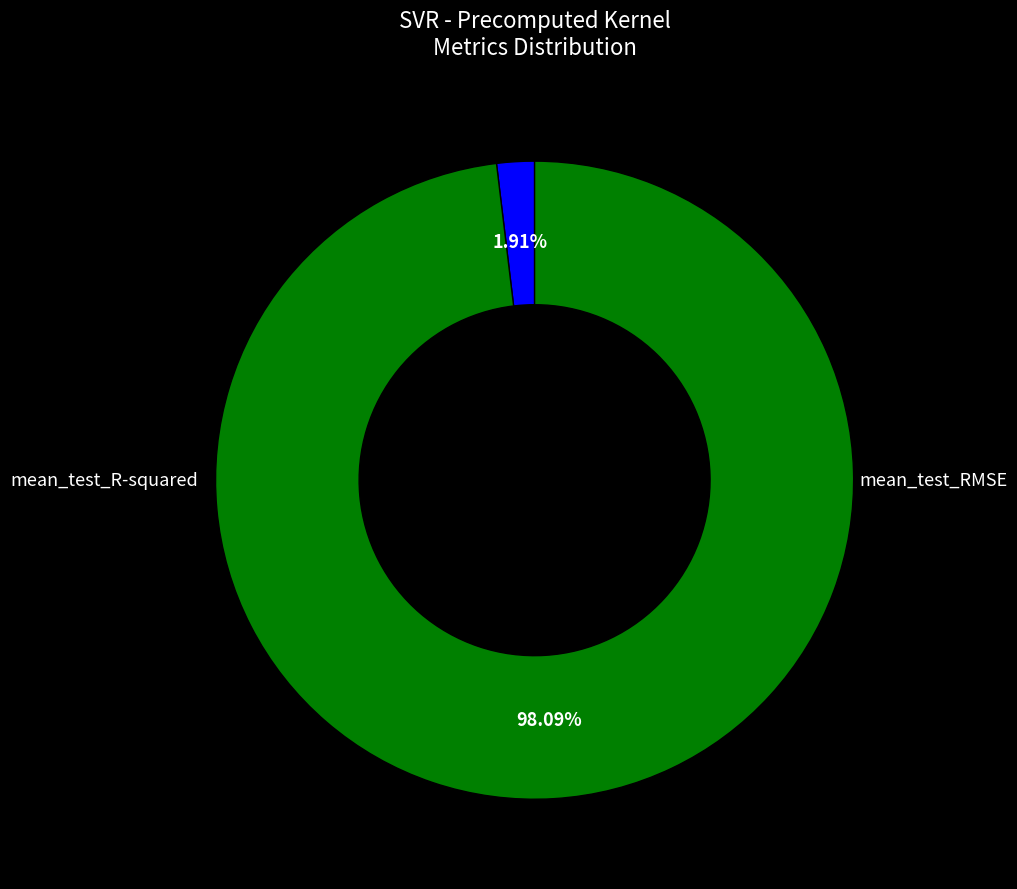

Is there a majority slice in this chart?

Yes